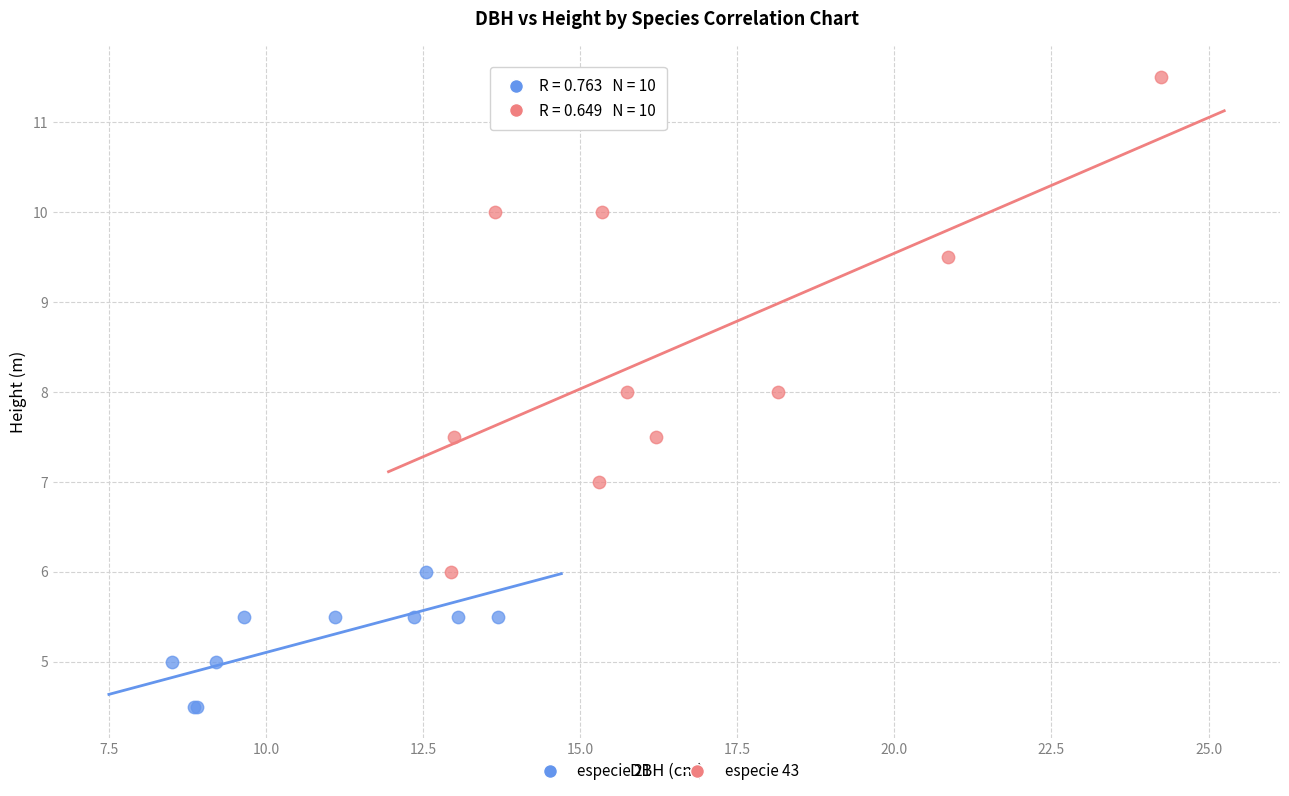

Which series reaches the maximum Y coordinate?

especie 43